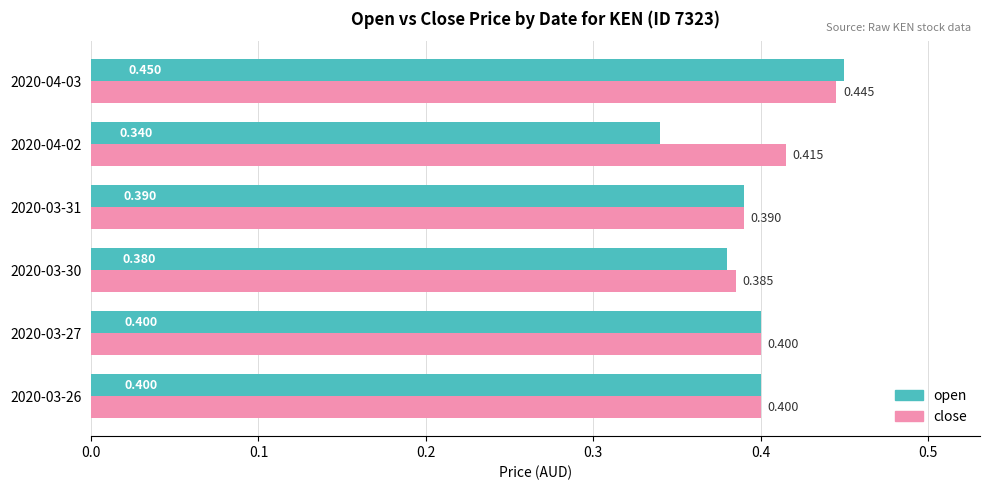

What is the difference between the maximum and second lowest values in the close series?

0.1